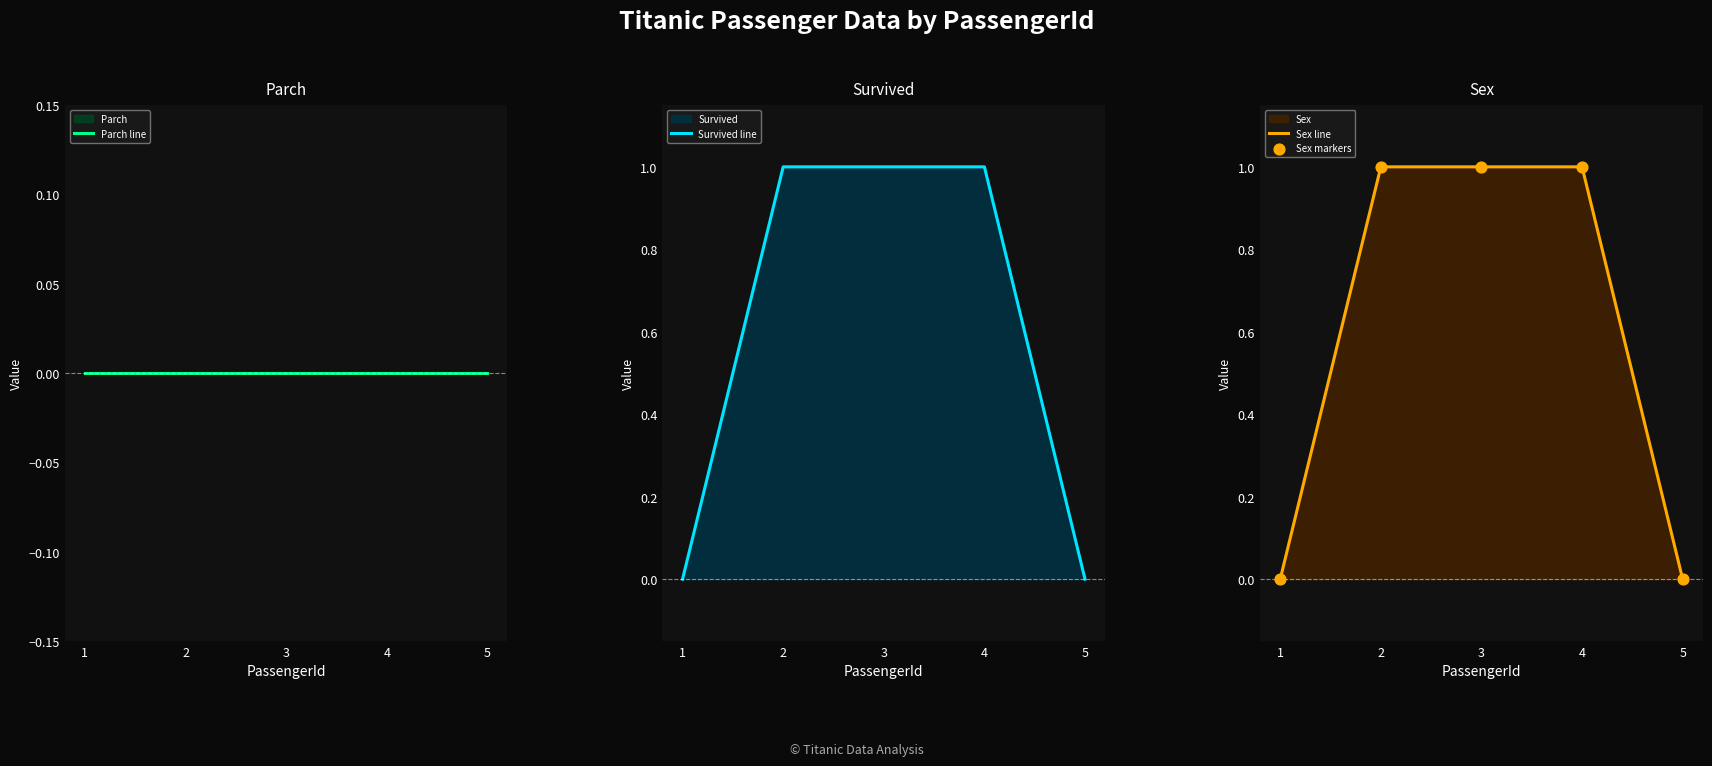

At which category is the sum across all series the highest?

2